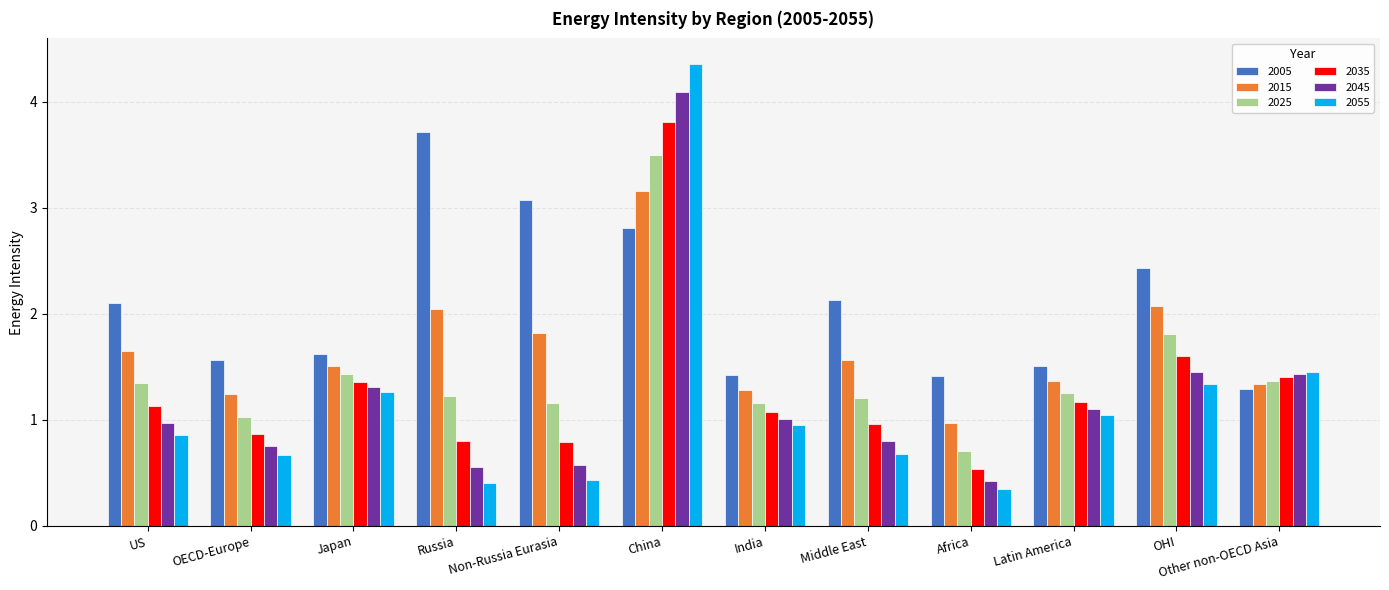

What position from the right is Latin America?

3